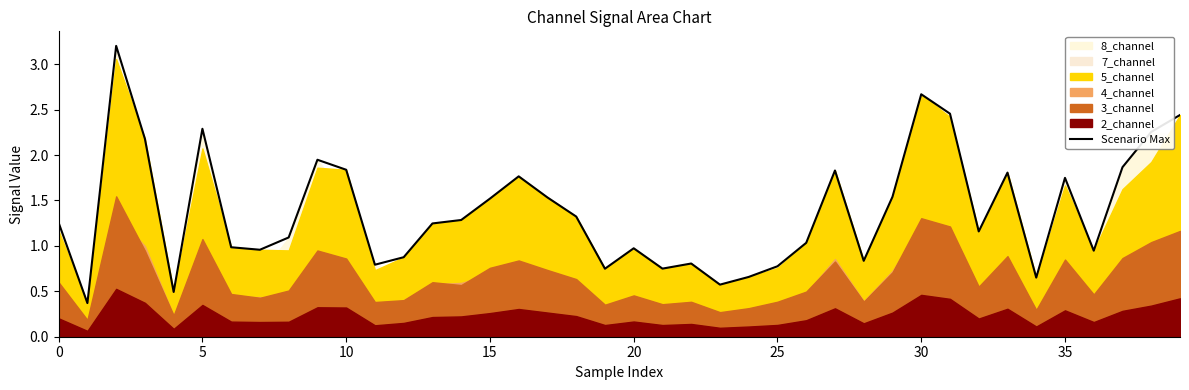

What is the maximum value for Scenario Max?

3.2